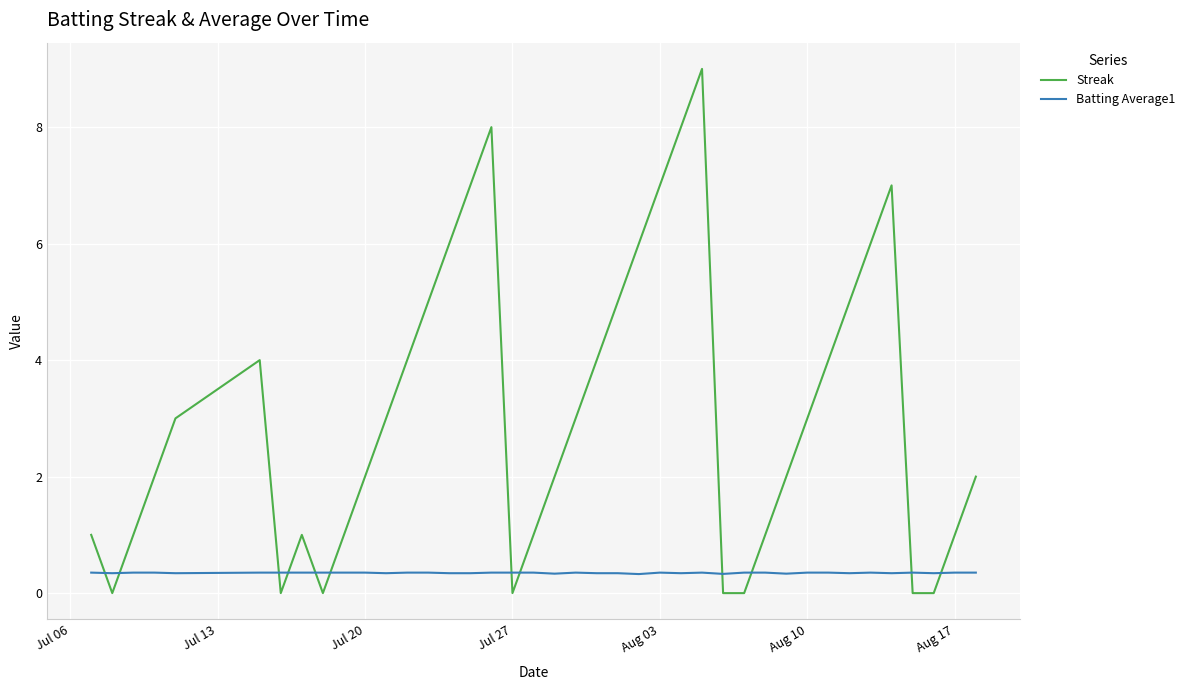

Rank the series by their average value, from lowest to highest.

Batting Average1, Streak